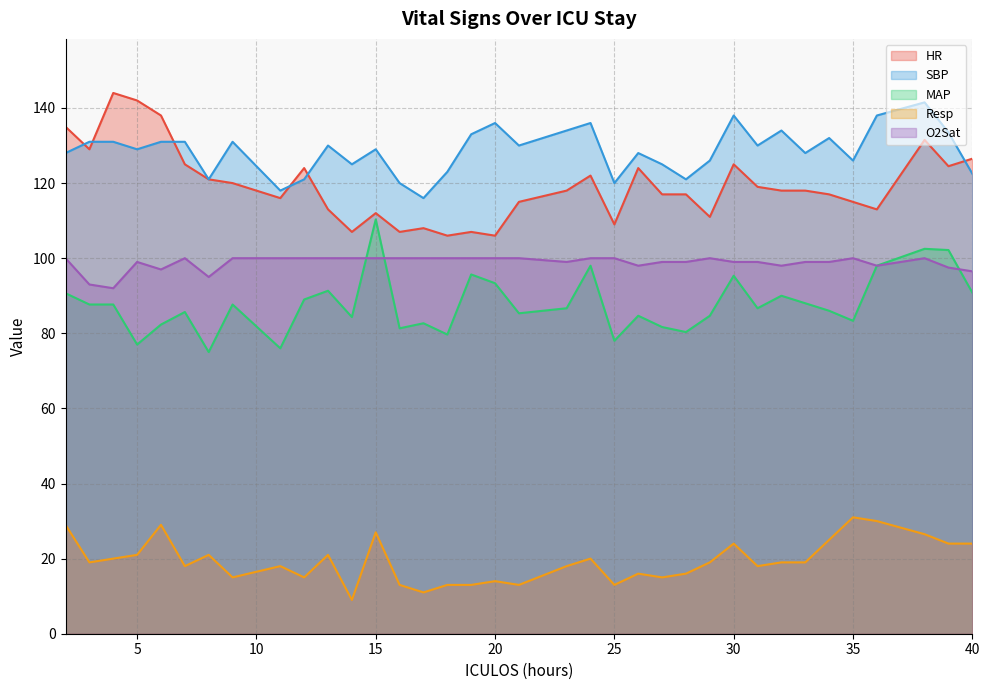

True or false: O2Sat and SBP intersect in this chart.

False